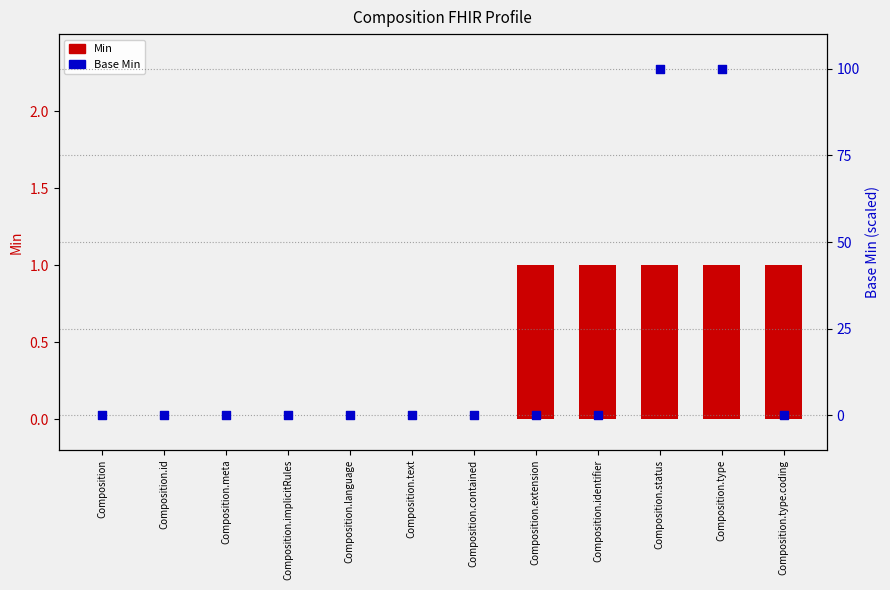

Which series has the largest total across all categories?

Base Min